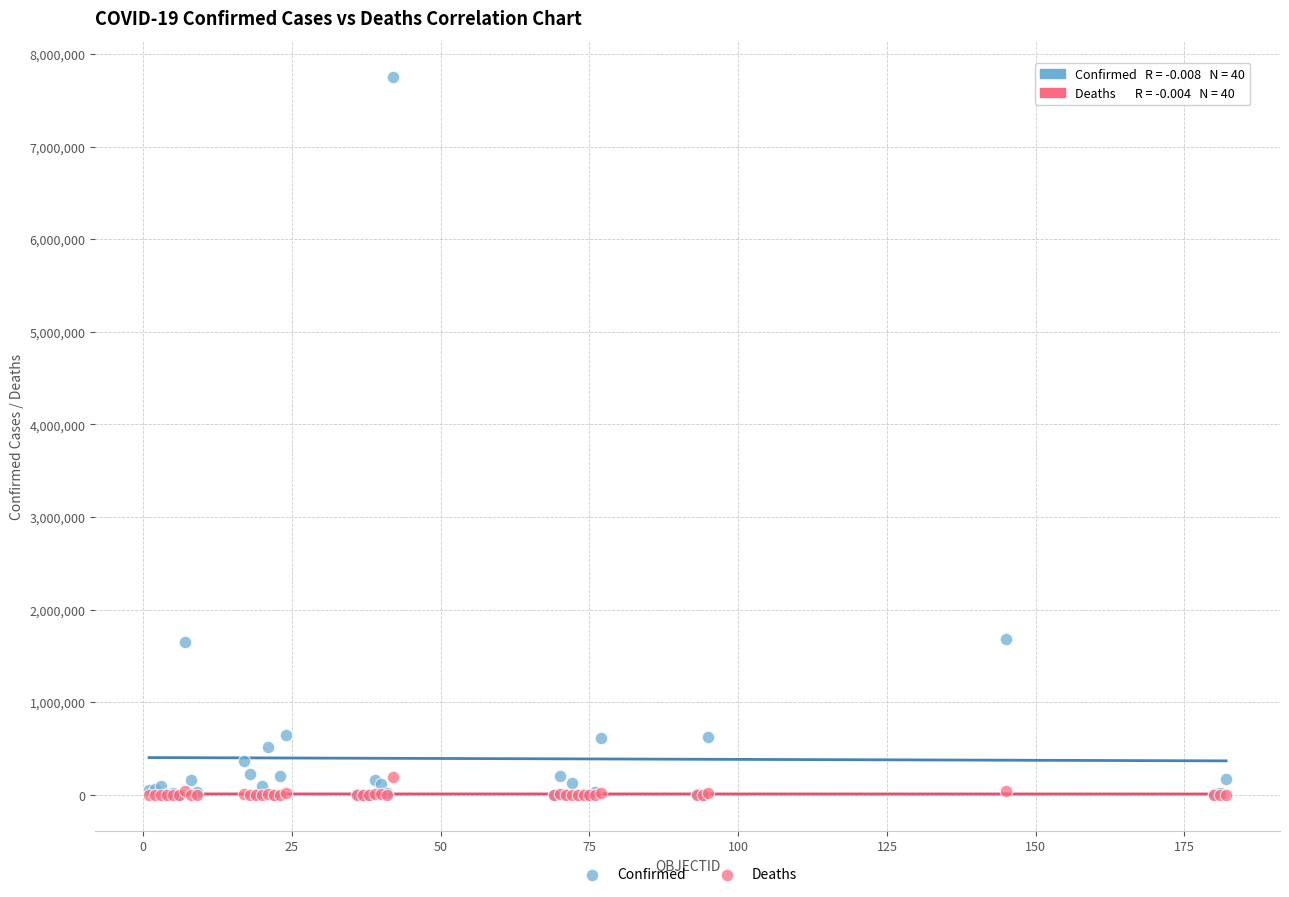

What are all the series names shown in the legend?

Confirmed, Deaths